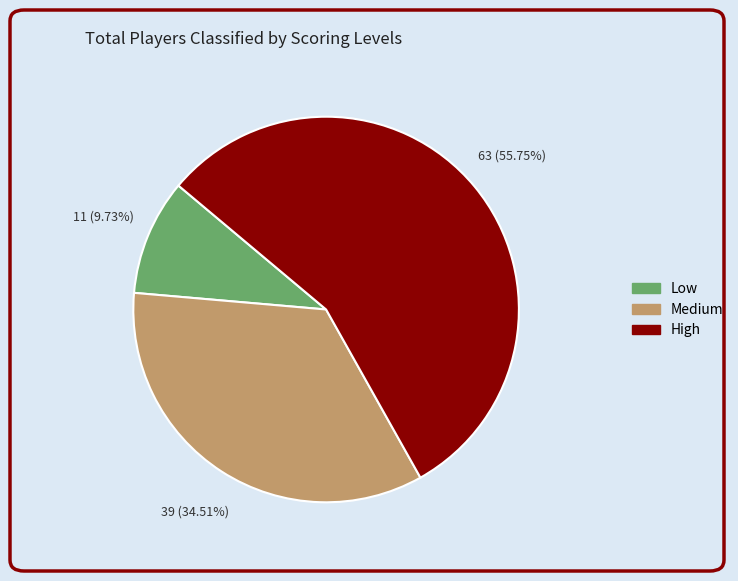

Does any single category account for the majority?

Yes